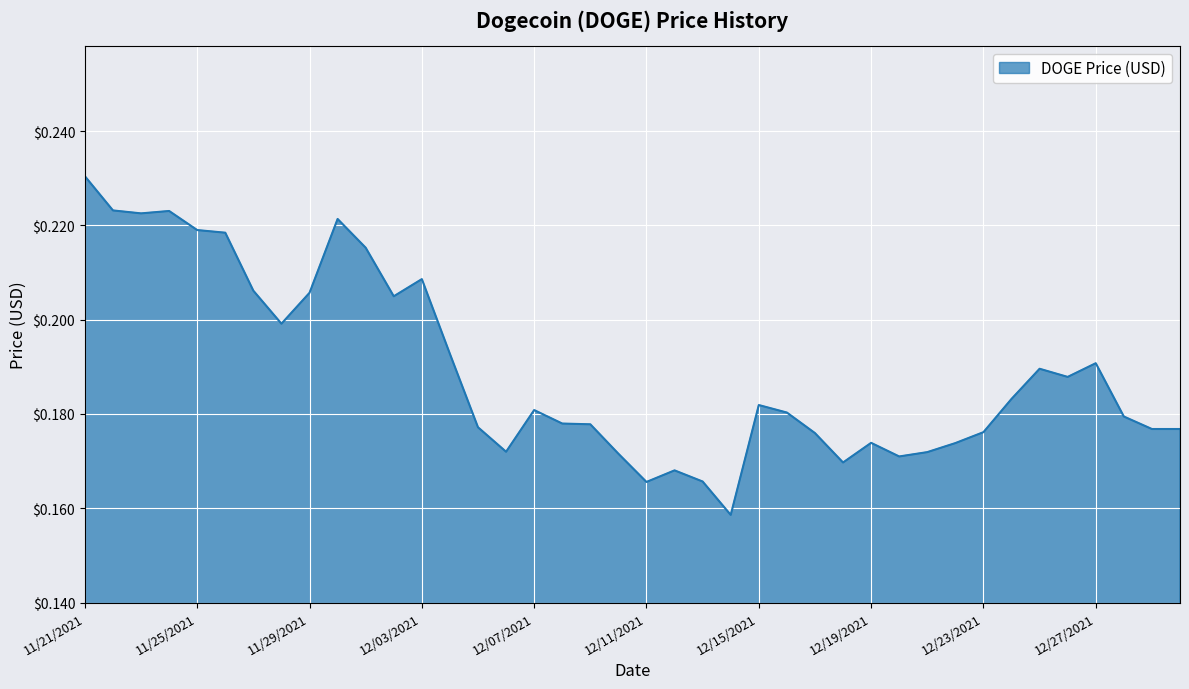

Reading left to right, transcribe all the data shown in this chart.

0.2	0.2	0.2	0.2	0.2	0.2	0.2	0.2	0.2	0.2	0.2	0.2	0.2	0.2	0.2	0.2	0.2	0.2	0.2	0.2	0.2	0.2	0.2	0.2	0.2	0.2	0.2	0.2	0.2	0.2	0.2	0.2	0.2	0.2	0.2	0.2	0.2	0.2	0.2	0.2